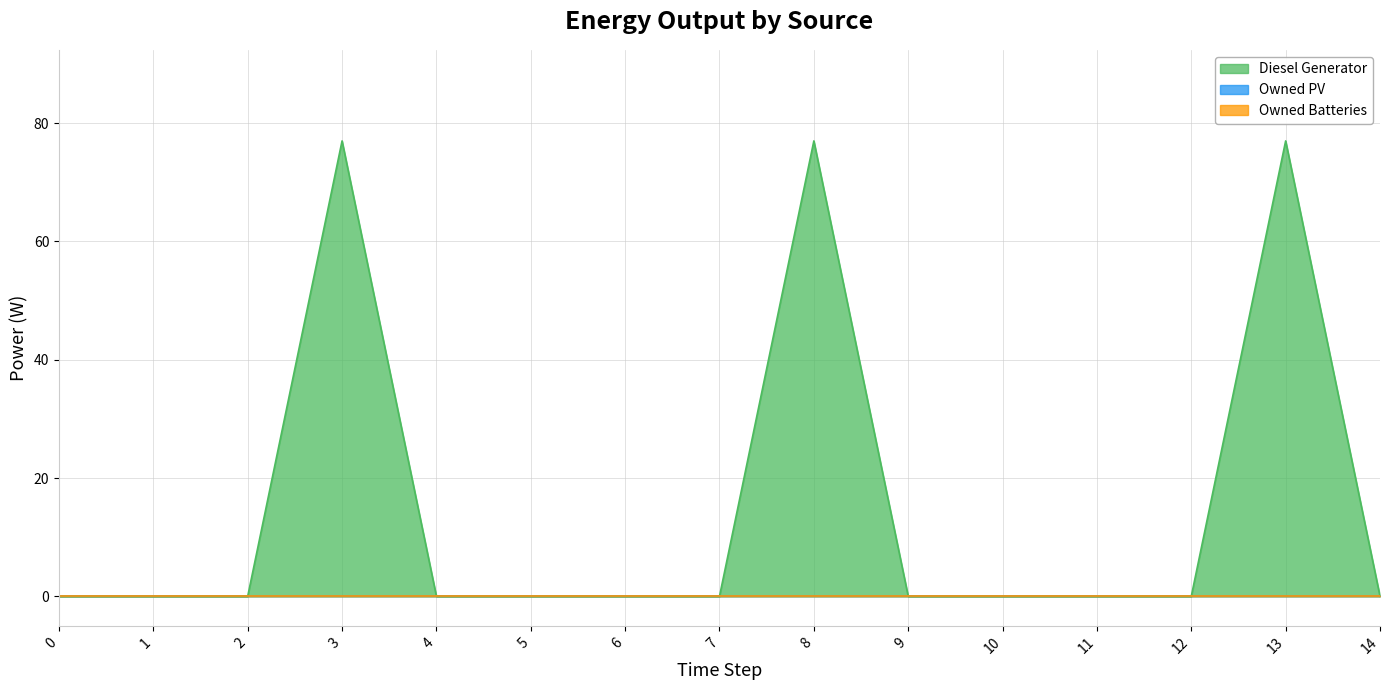

True or false: Owned Batteries and Owned PV cross at least once.

False